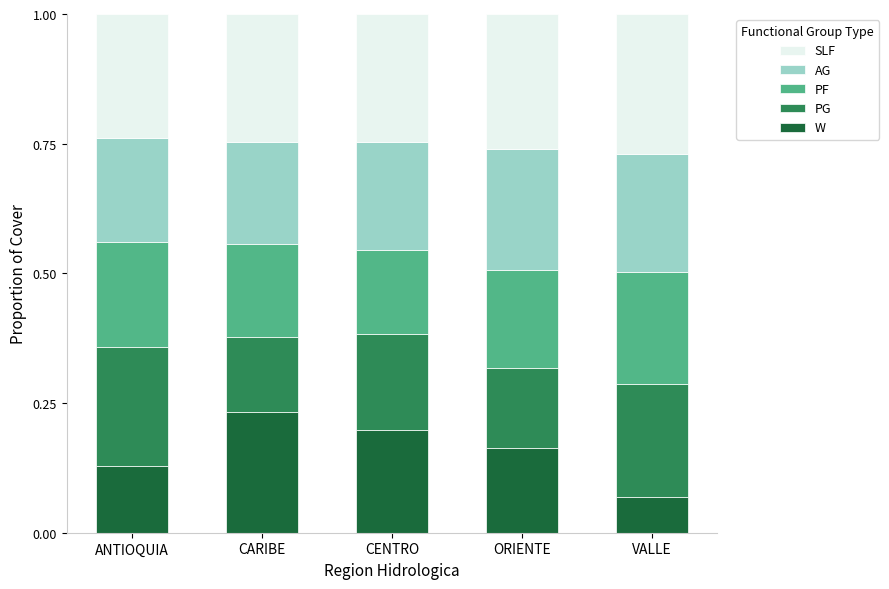

At which label does W reach its peak?

CARIBE